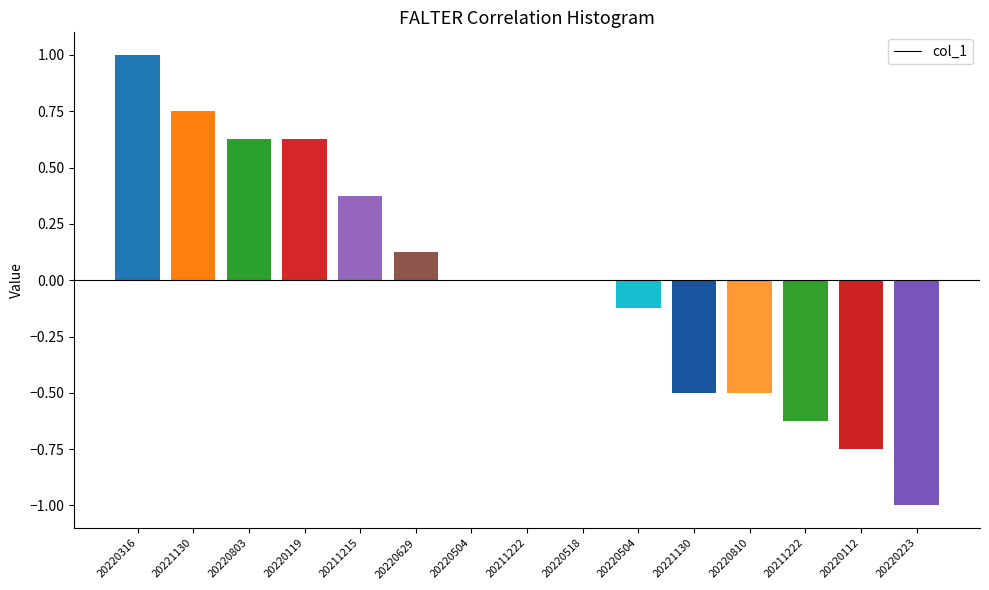

Which label corresponds to the smallest value in the chart?

20220223